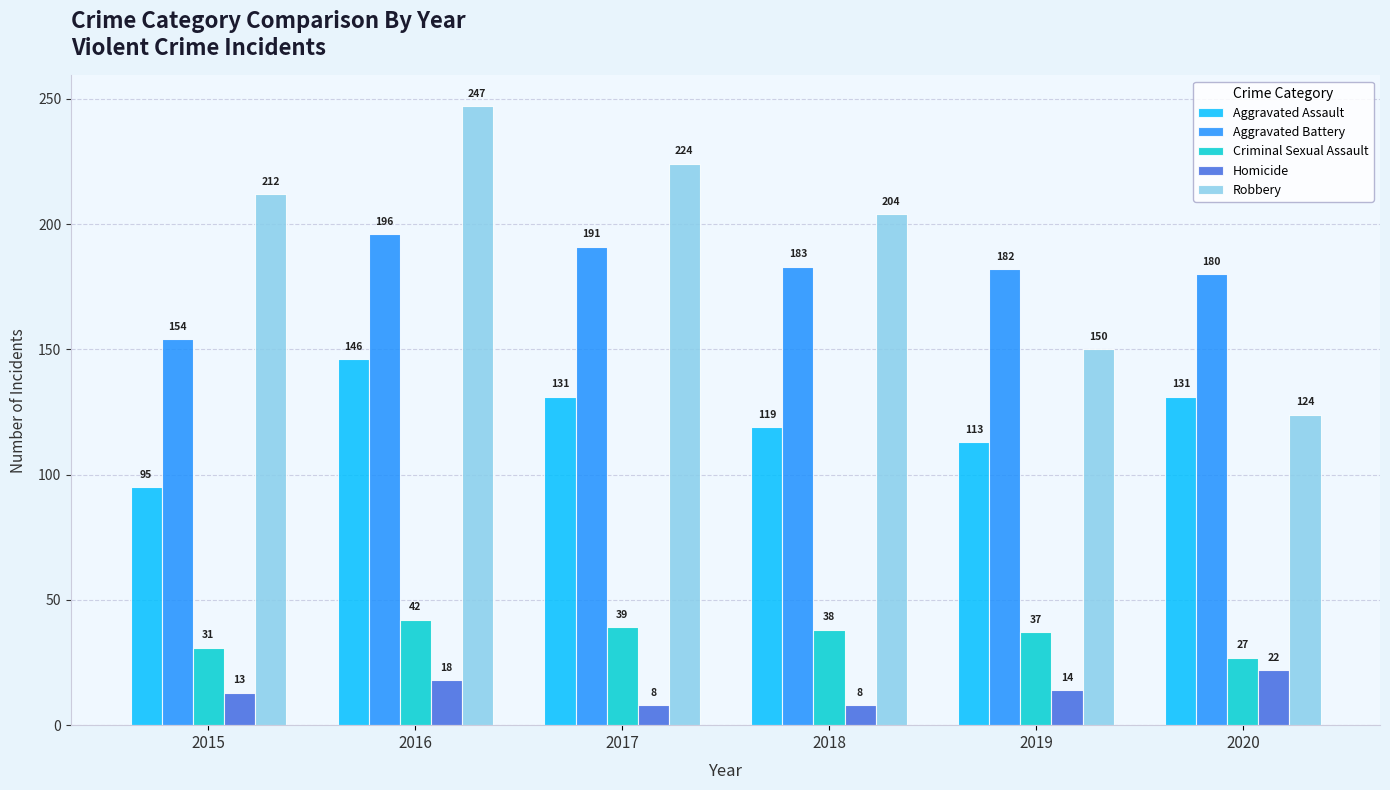

Is the value of Aggravated Battery at 2019 greater than the value of Criminal Sexual Assault at 2020?

Yes